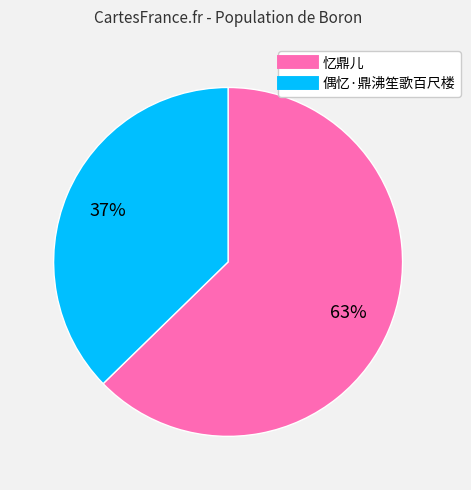

Rank the categories by value from lowest to highest.

偶忆·鼎沸笙歌百尺楼, 忆鼎儿